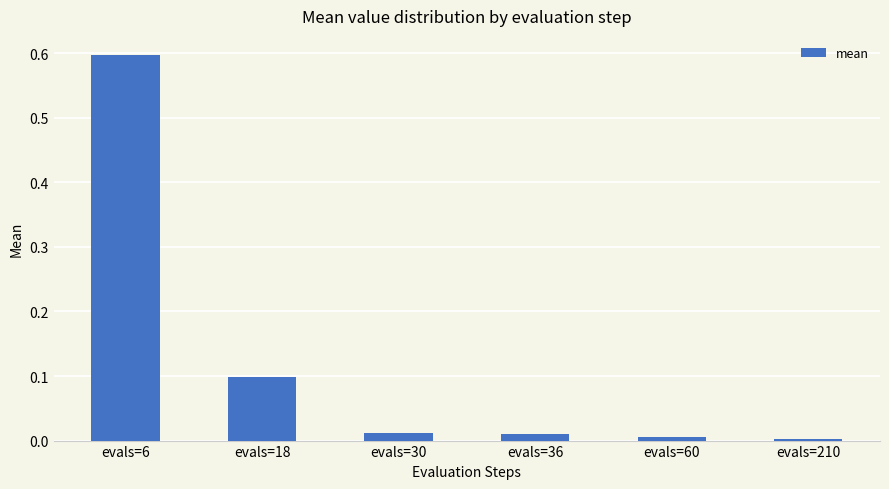

Which label corresponds to the largest value in the chart?

evals=6